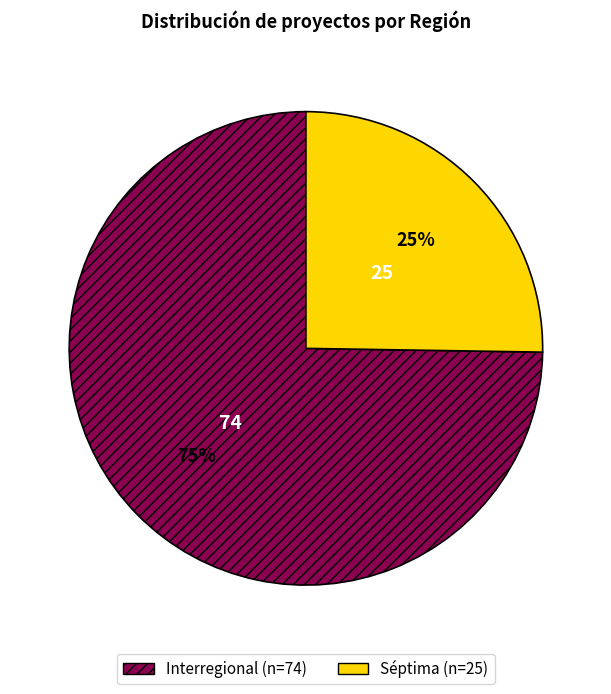

Is it true that Interregional is 75% of the pie?

True